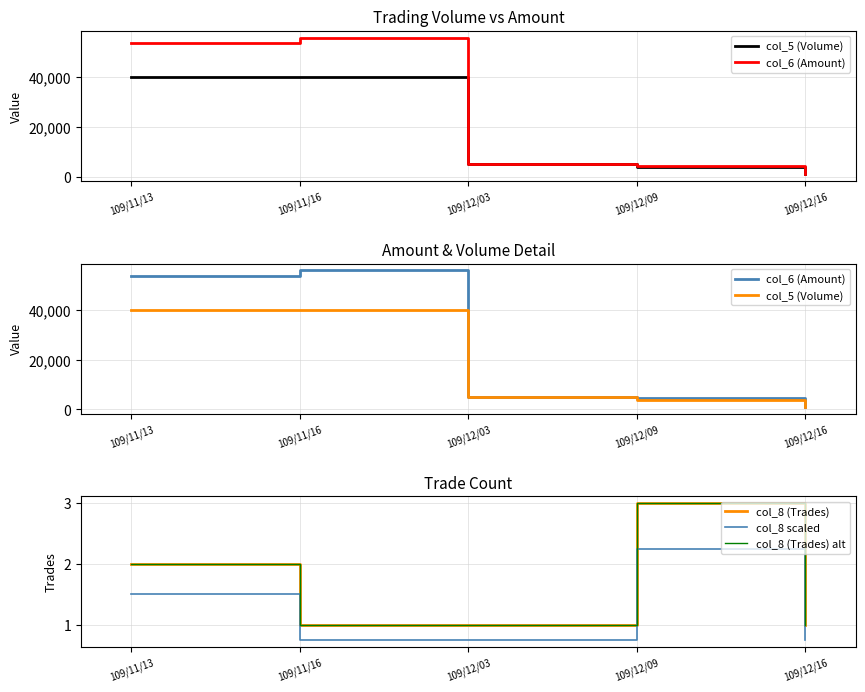

At which label is col_5 (Volume) closest to 20500?

109/12/03